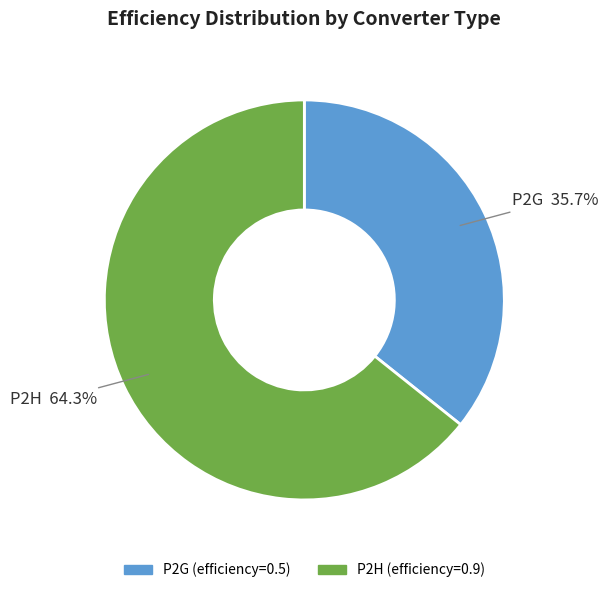

Rank the categories by value from lowest to highest.

P2G, P2H